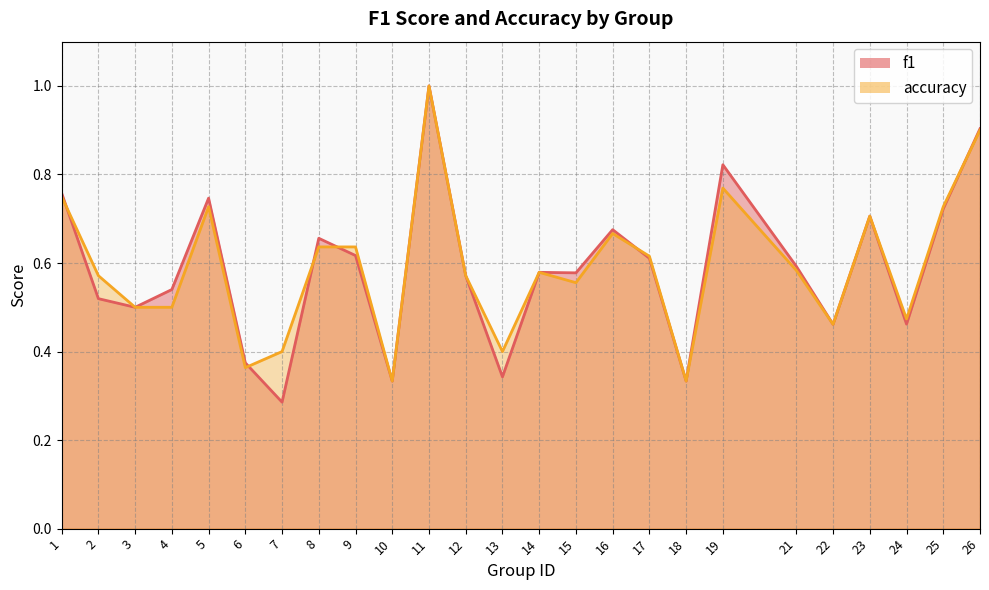

What is the difference between the maximum and minimum values in the accuracy series?

0.7